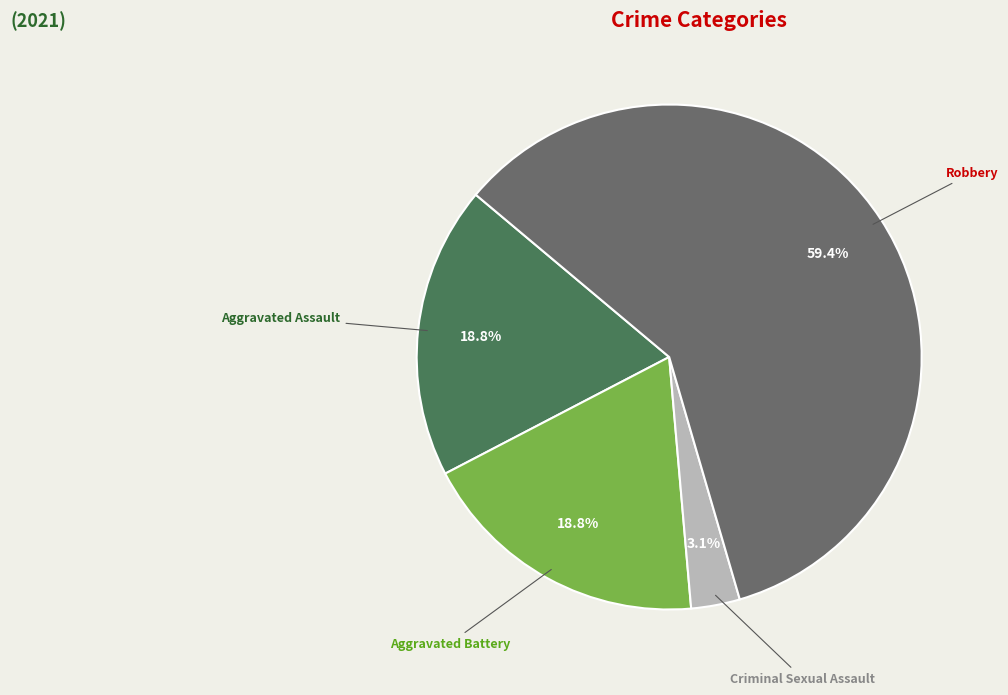

Count the number of slices in the pie.

4